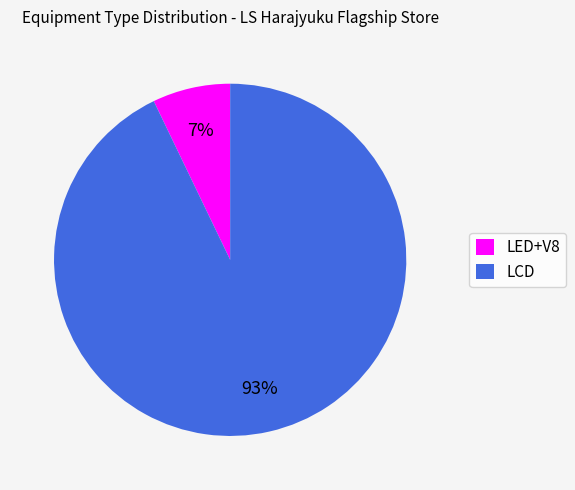

Does LCD account for over 50% of the chart?

Yes